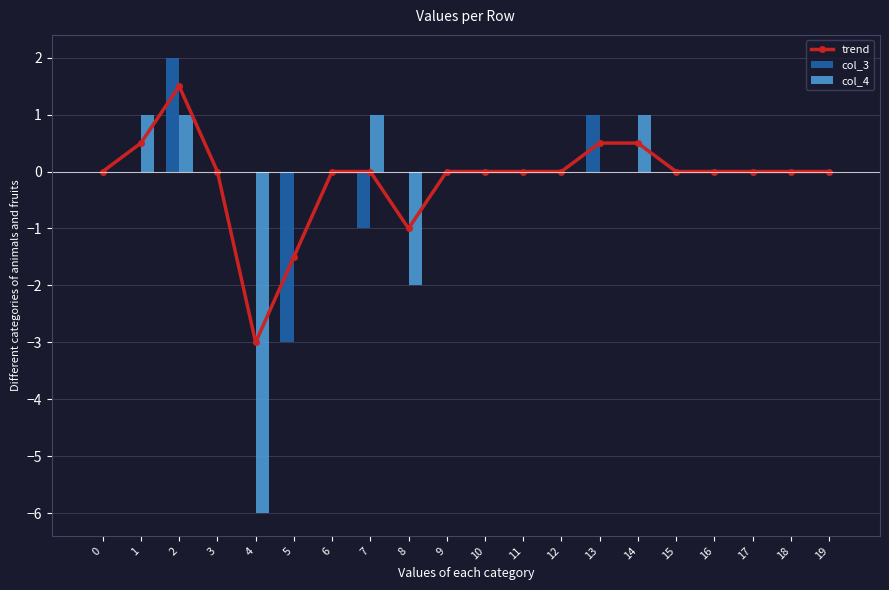

At which label does col_4 reach its peak?

1